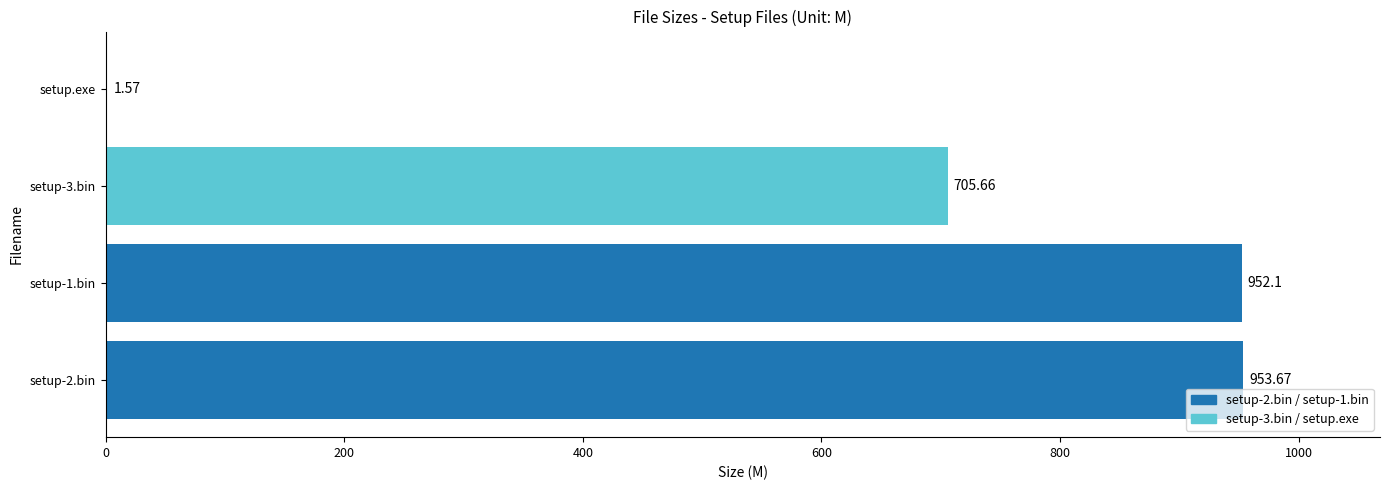

What is the sum of all values?

2613.0